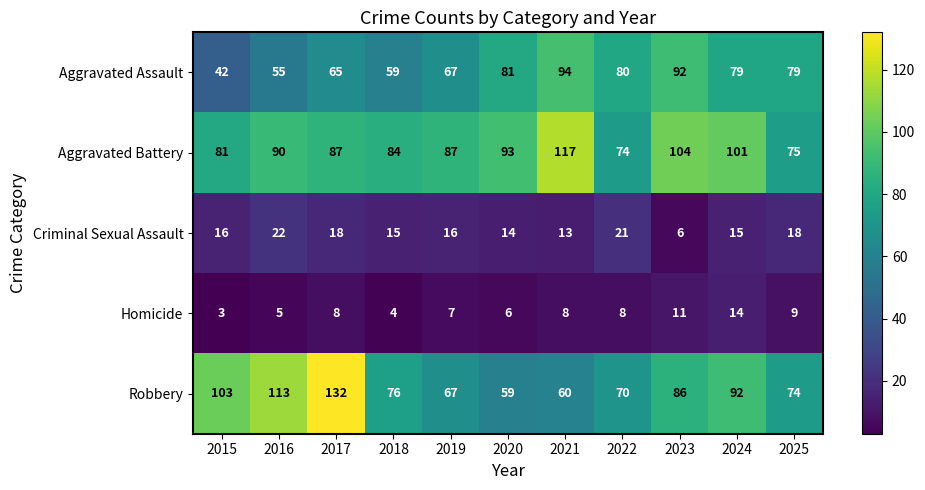

Rank the series by their maximum value, from lowest to highest.

Homicide, Criminal Sexual Assault, Aggravated Assault, Aggravated Battery, Robbery